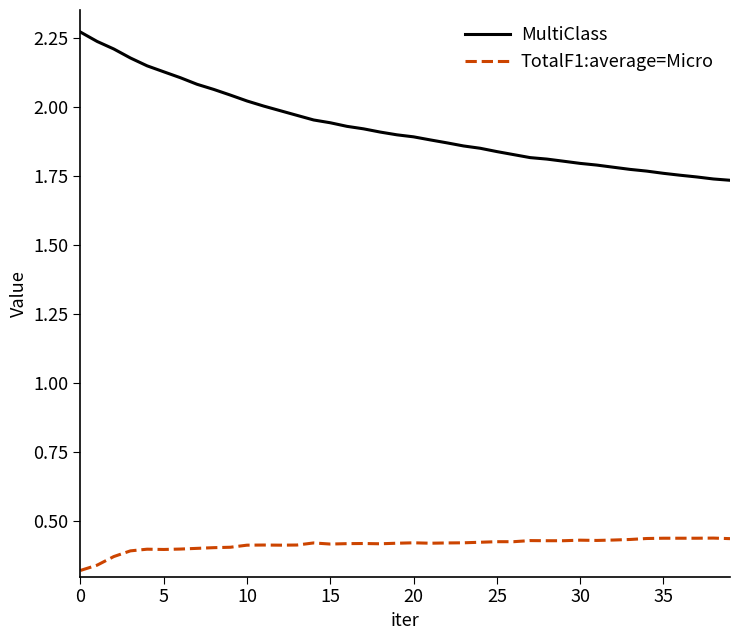

Which series has the largest total across all categories?

MultiClass